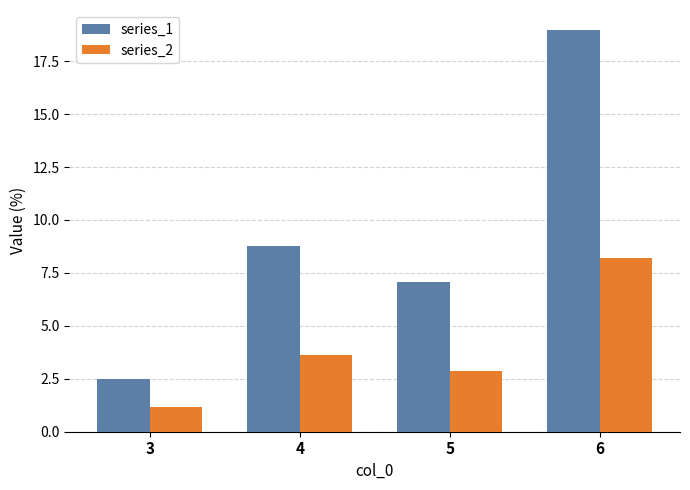

Reading left to right, what are all the values shown in this chart?

series_1: 2.5	8.8	7.1	19.0
series_2: 1.2	3.6	2.9	8.2